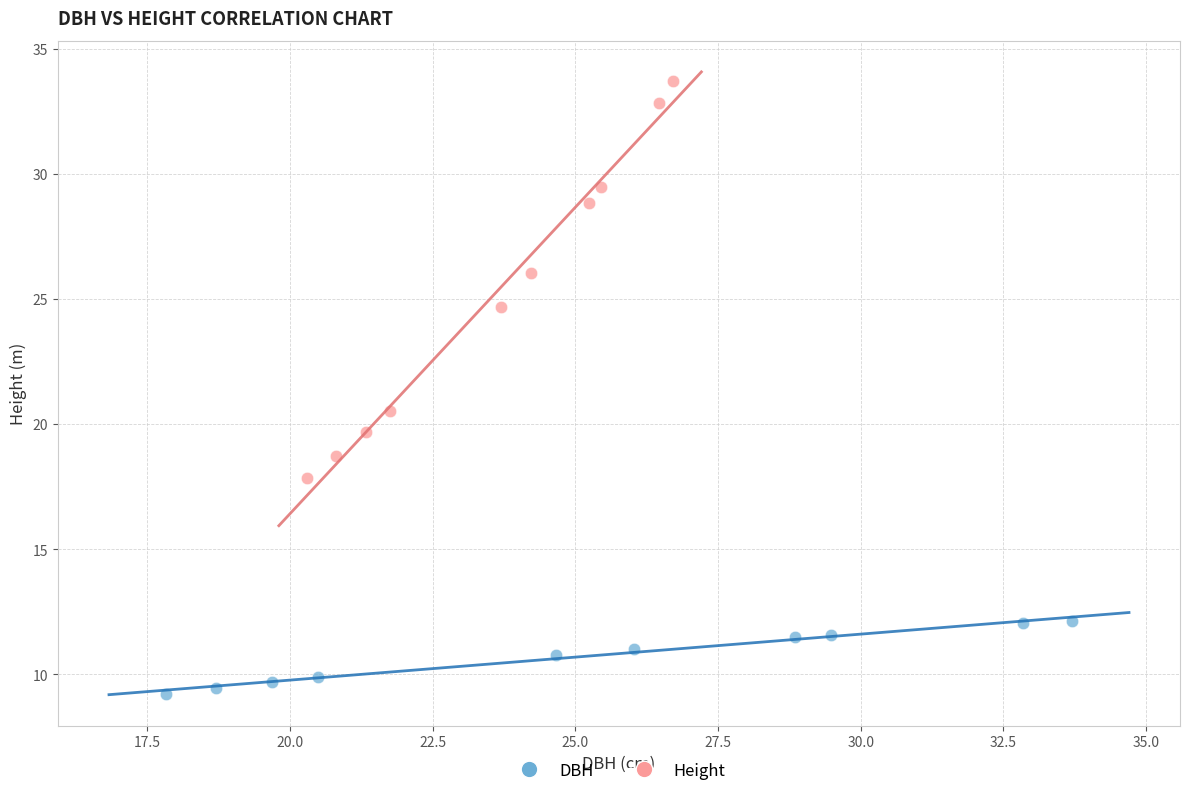

Which series has the widest spread of Y values?

Height